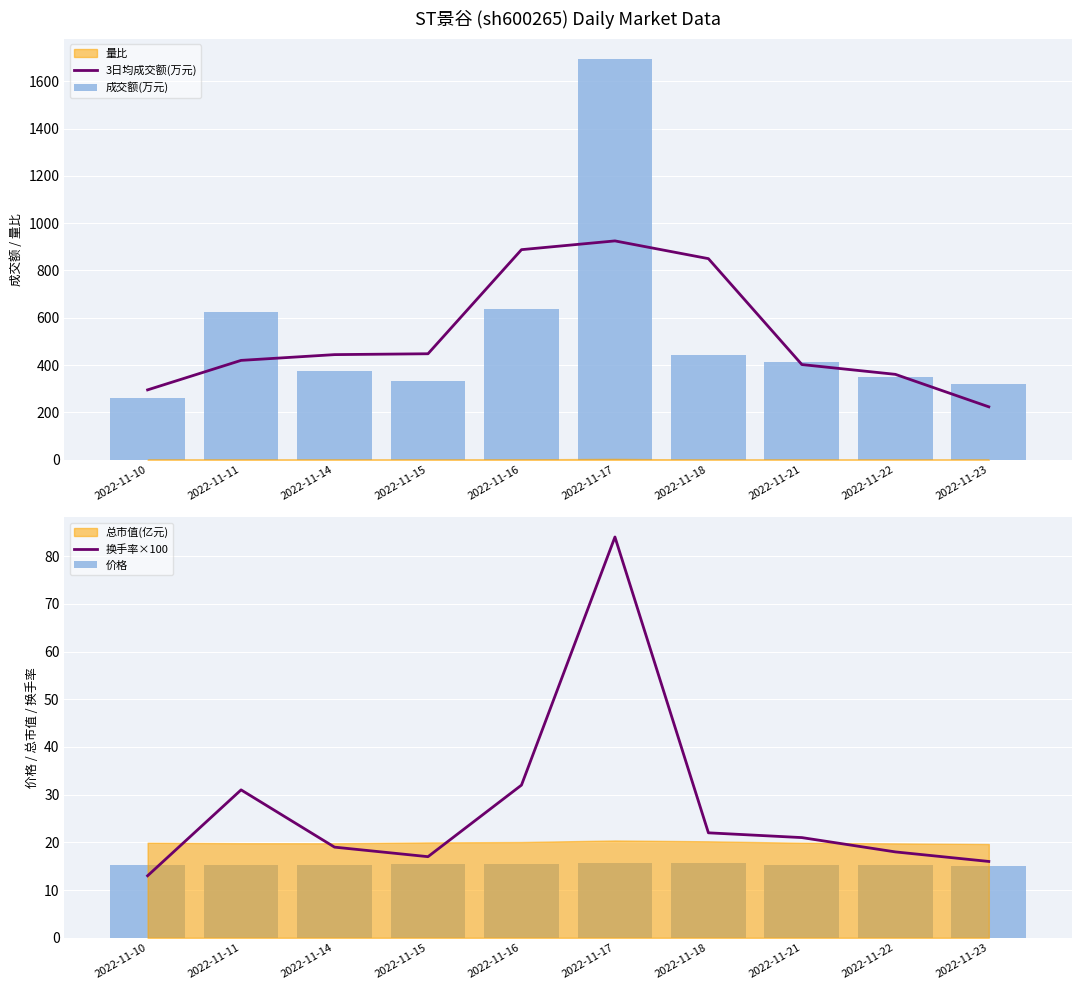

Are the bars horizontal?

No